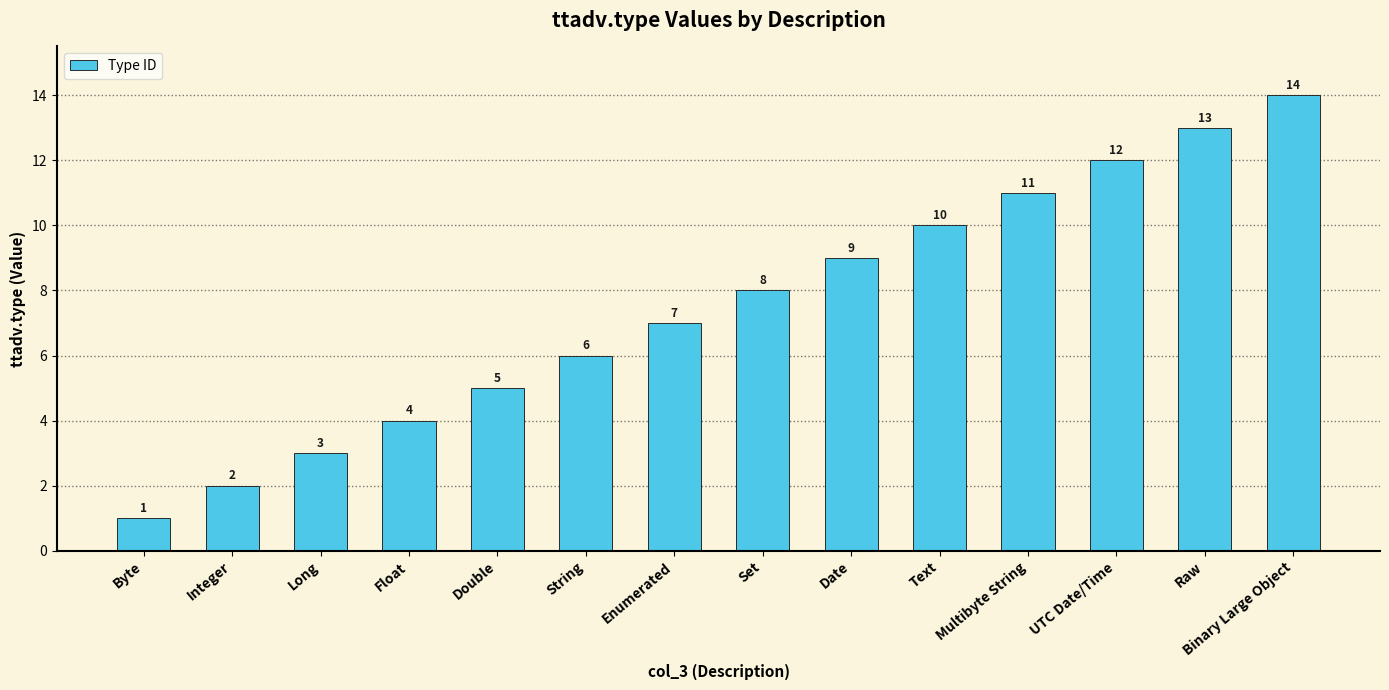

Does the chart contain stacked bars?

No